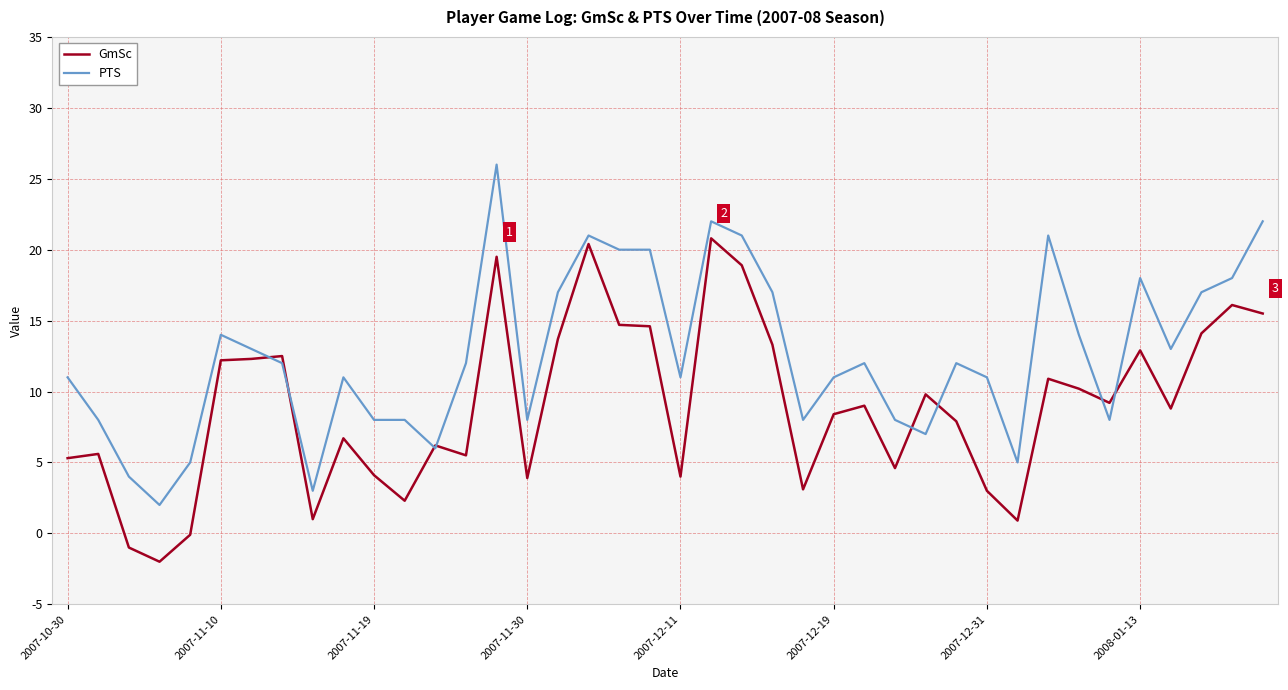

Rank the series by their average value, from highest to lowest.

PTS, GmSc